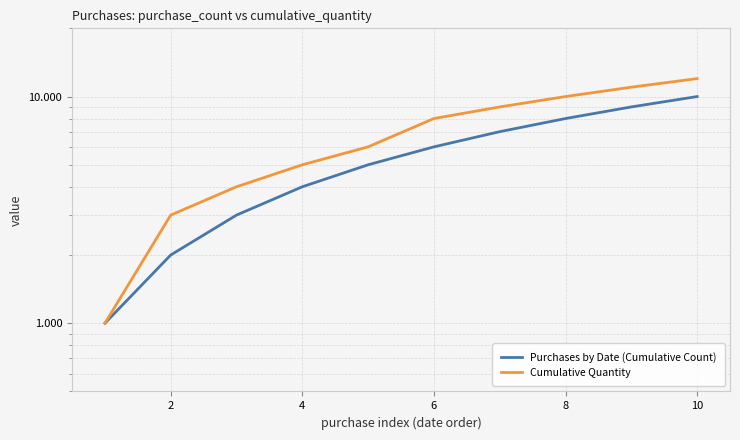

How many categories are shown in the chart?

10